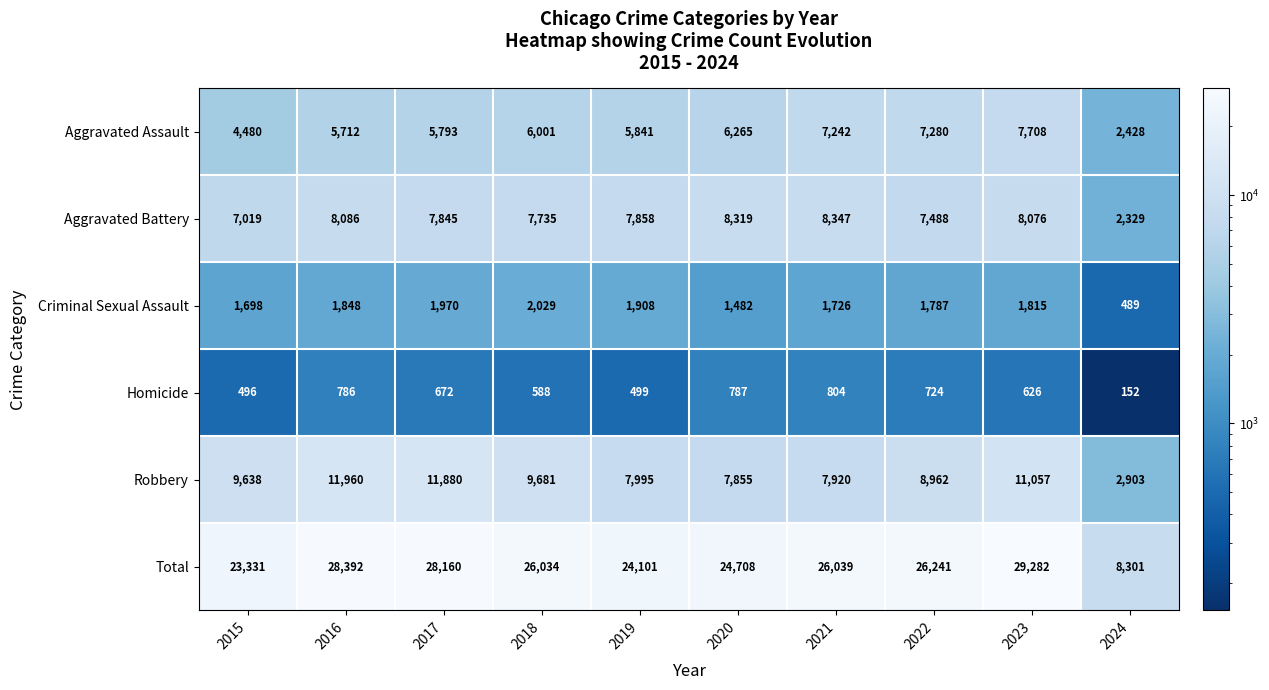

Rank the series by their maximum value, from highest to lowest.

Total, Robbery, Aggravated Battery, Aggravated Assault, Criminal Sexual Assault, Homicide